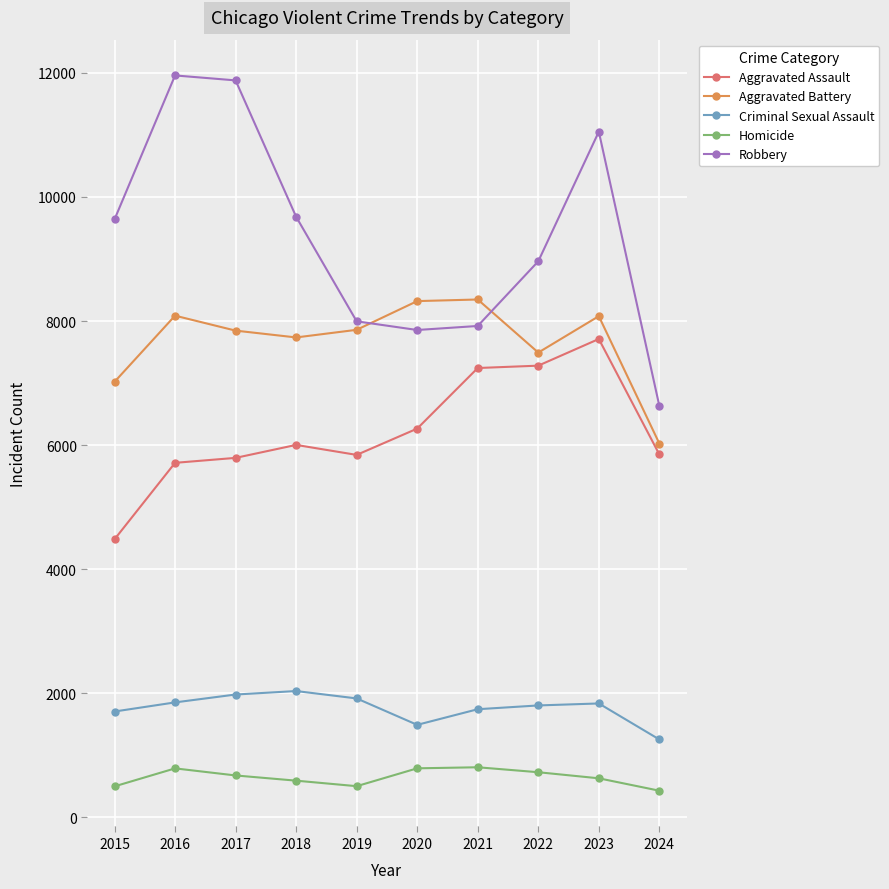

Does the chart have visible grid lines?

Yes